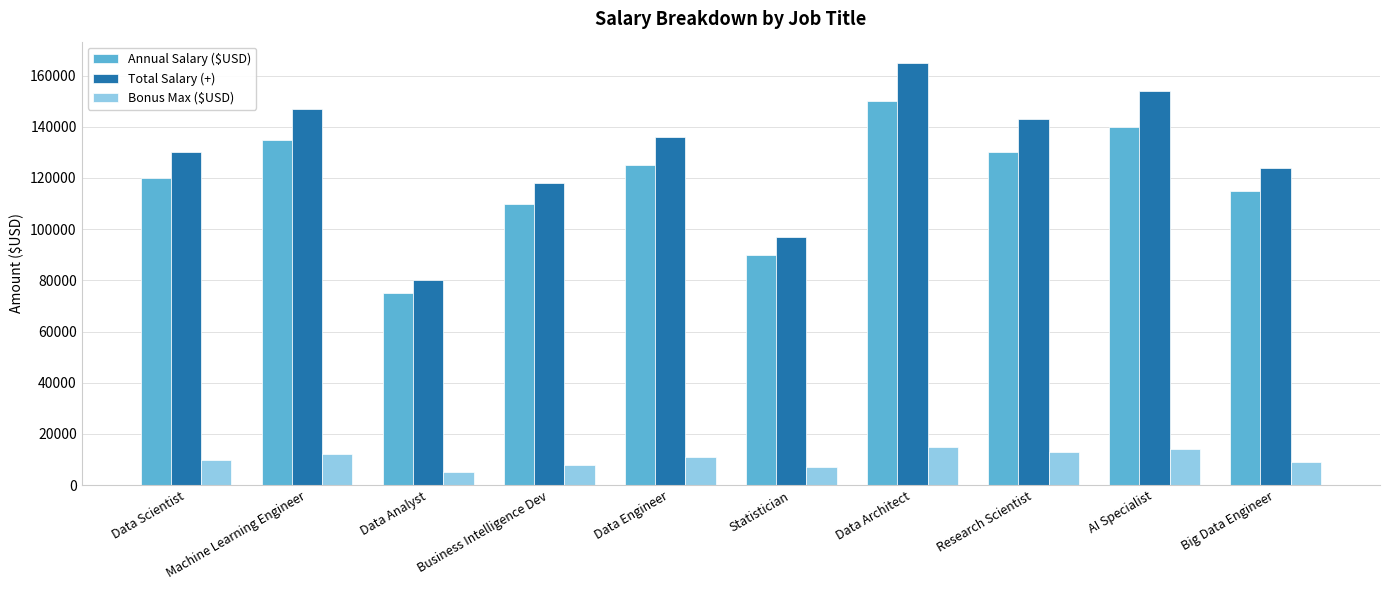

Rank the series by their maximum value, from highest to lowest.

Total Salary (+), Annual Salary ($USD), Bonus Max ($USD)